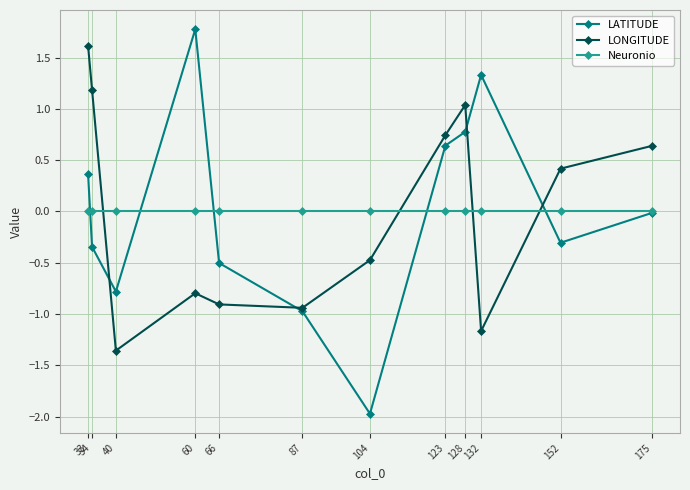

True or false: LONGITUDE and LATITUDE intersect in this chart.

True